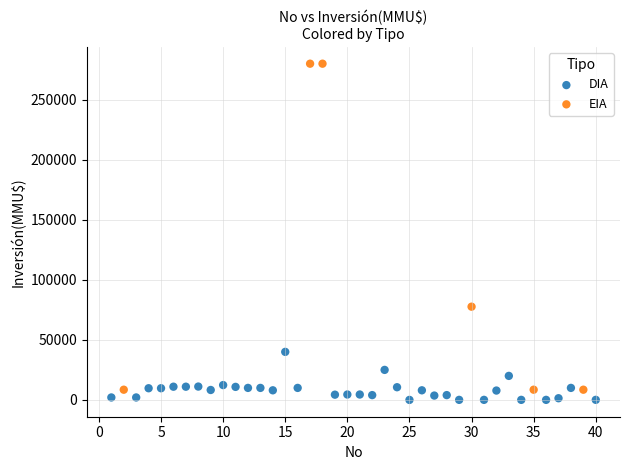

Which series has the largest Y range (max minus min)?

EIA